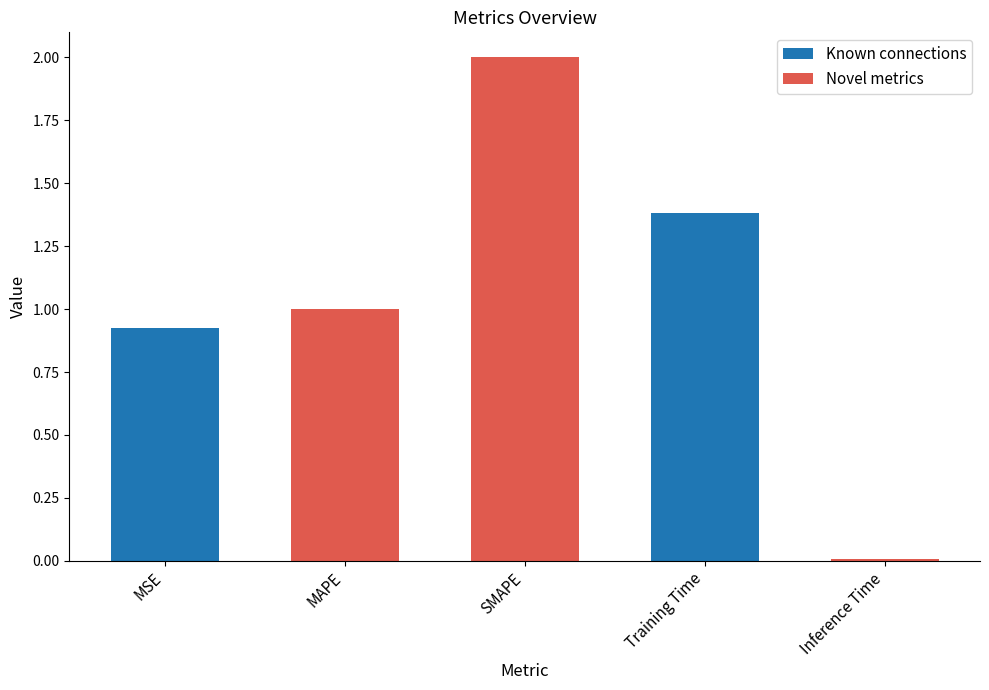

Which has a higher value, MSE or Inference Time?

MSE